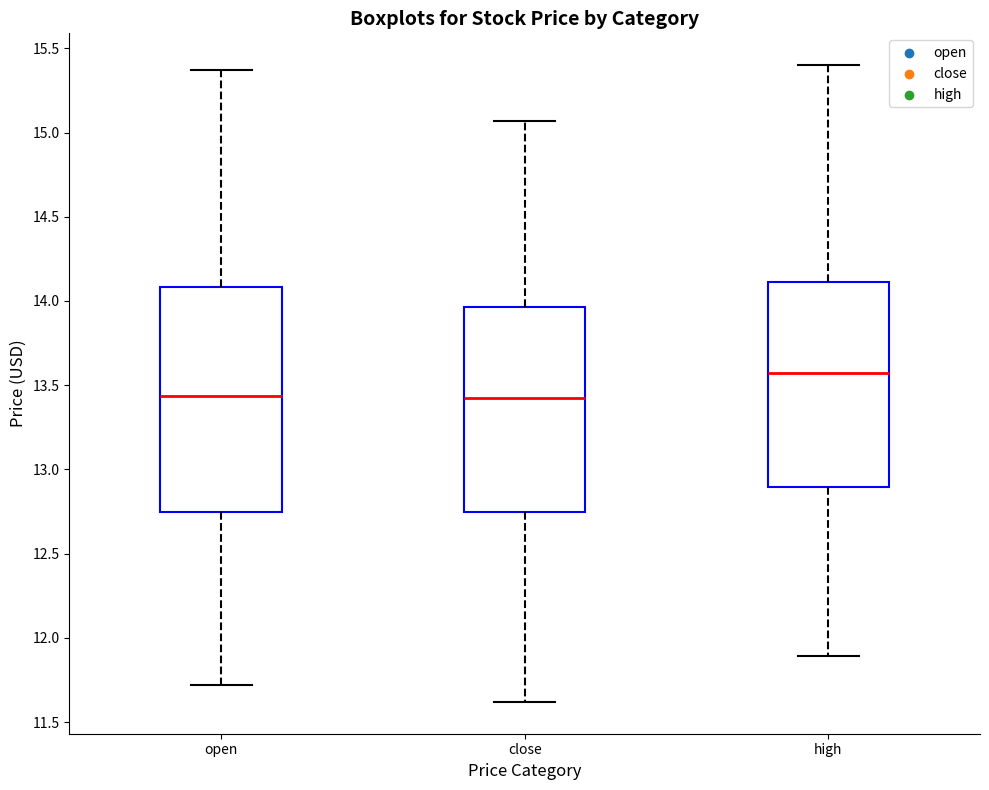

Which box is the tallest, from its lower edge to its upper edge?

open